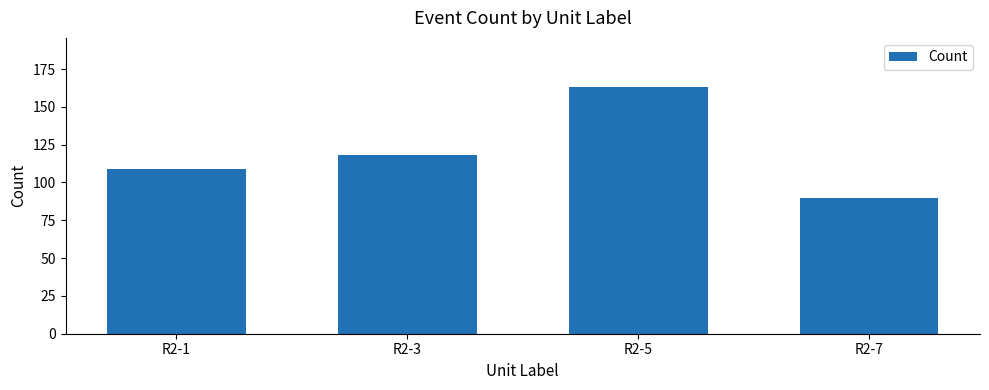

Which label corresponds to the smallest value in the chart?

R2-7